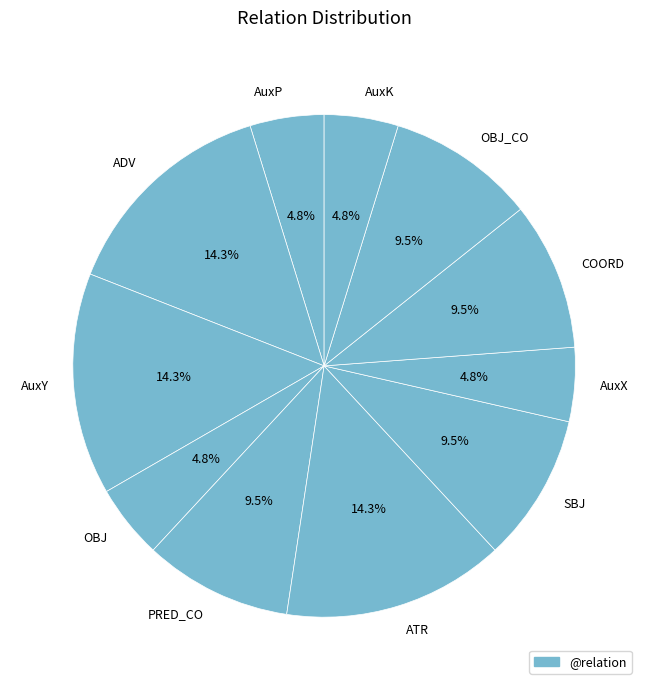

Combined, do AuxX and AuxK account for over 50%?

No